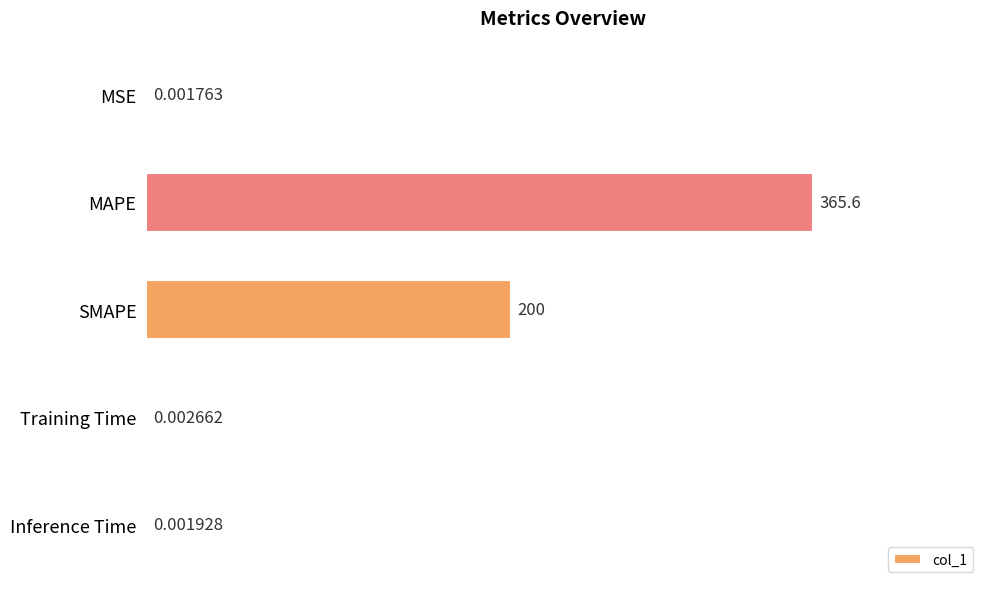

Where is the data nearest to the value 182?

SMAPE